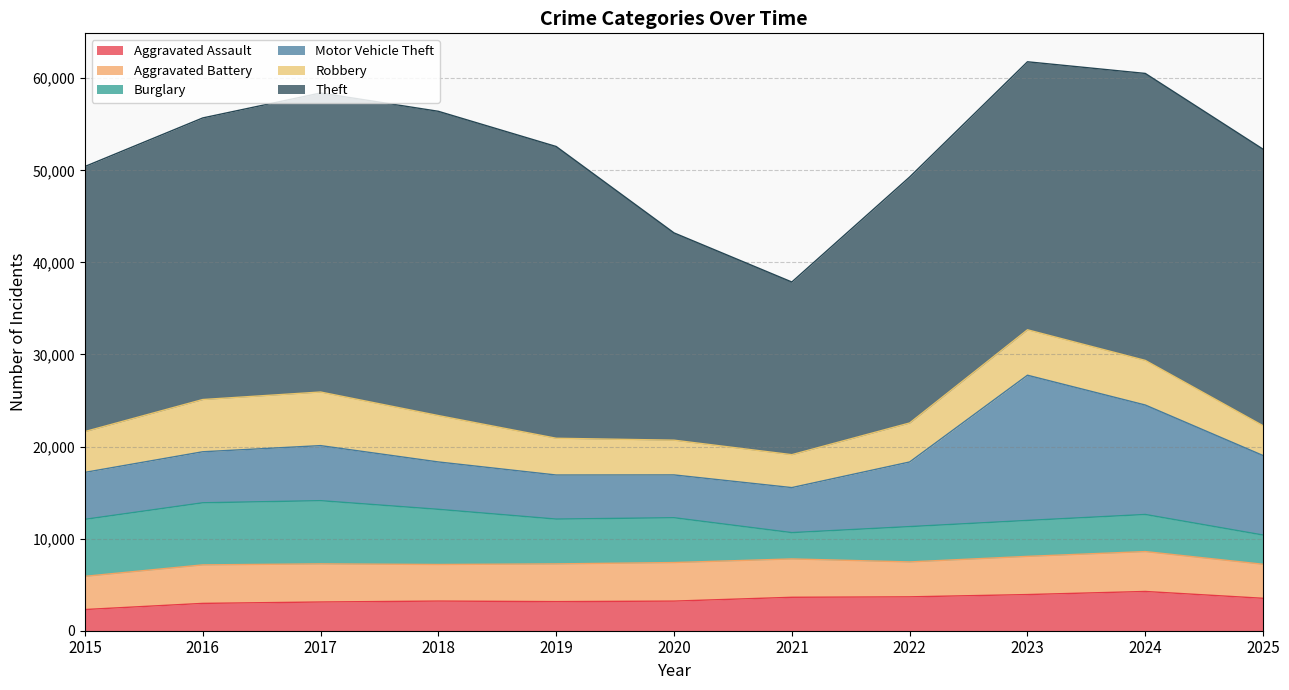

Between 2022 and 2024, which series saw the biggest shift?

Motor Vehicle Theft